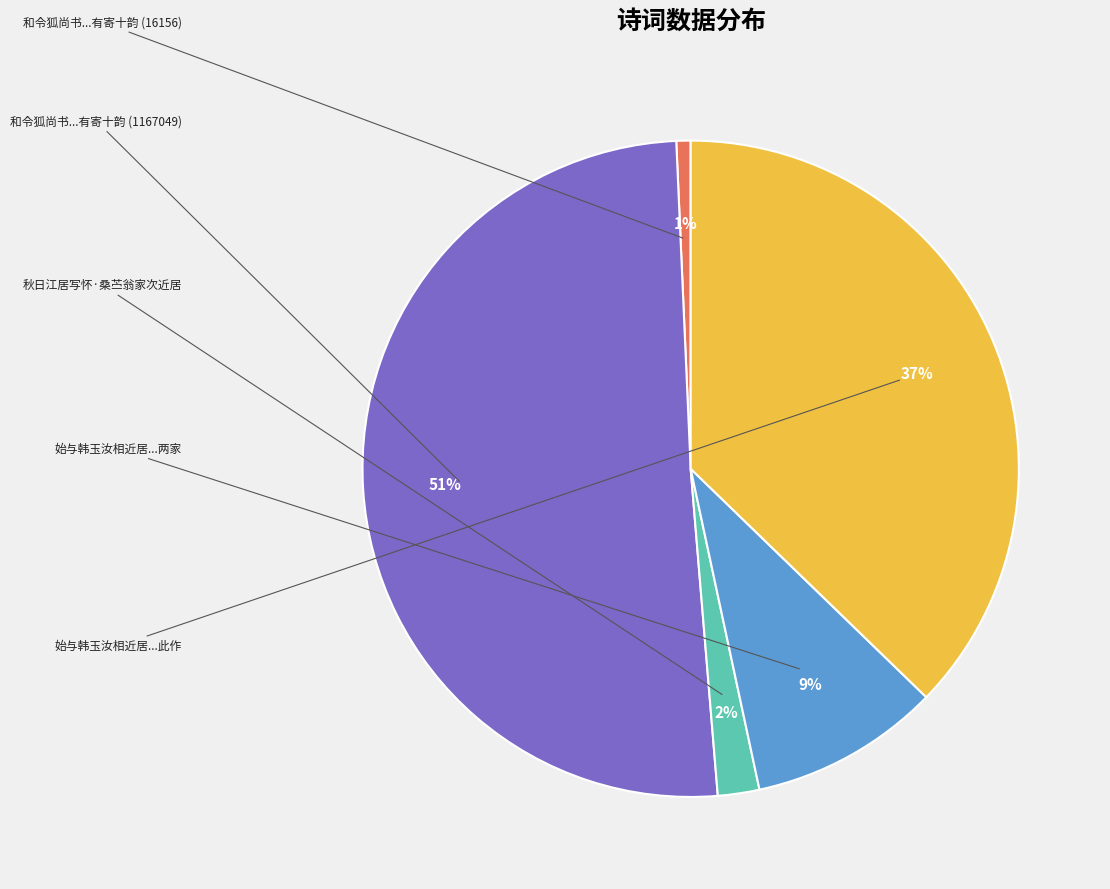

To the nearest percent, what is the difference between the largest and smallest slice percentages?

50%